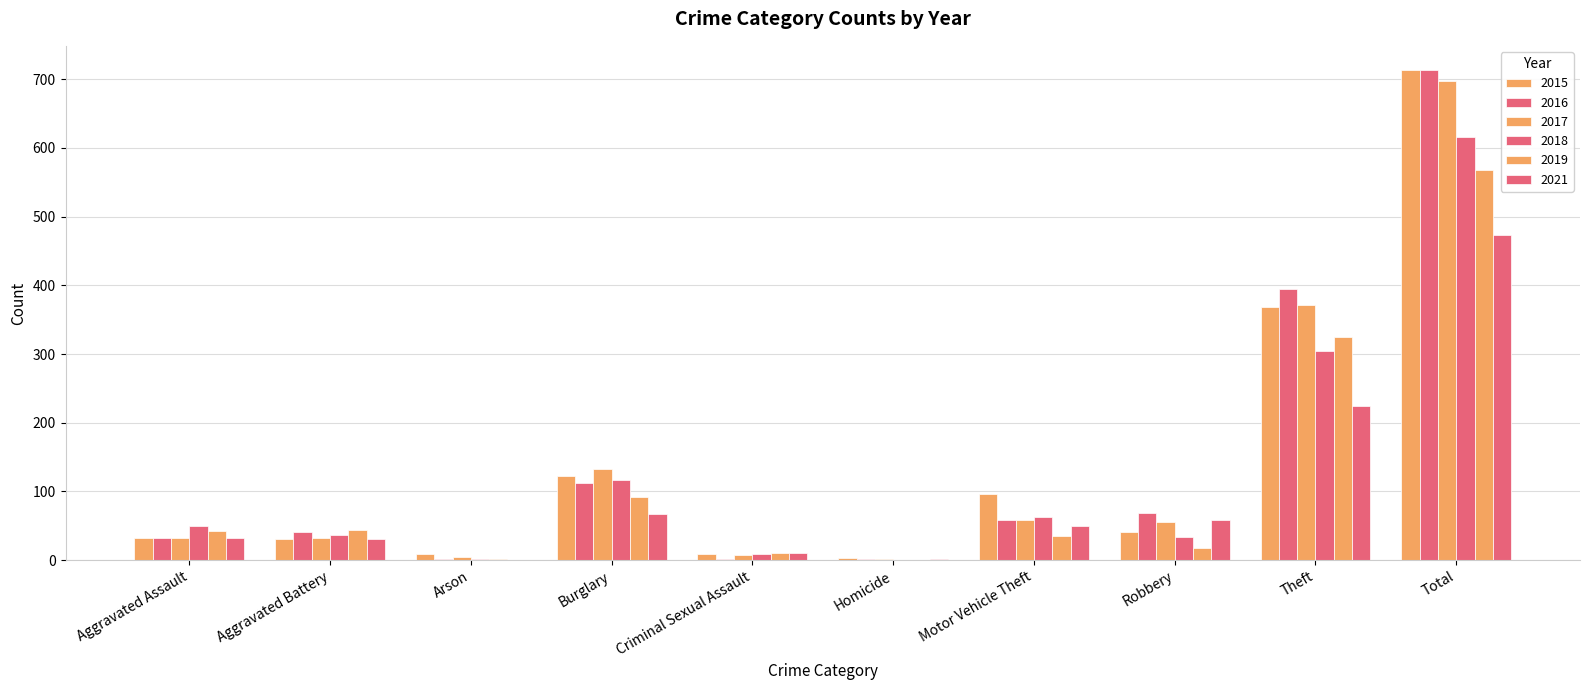

At which label does 2019 reach its peak?

Total